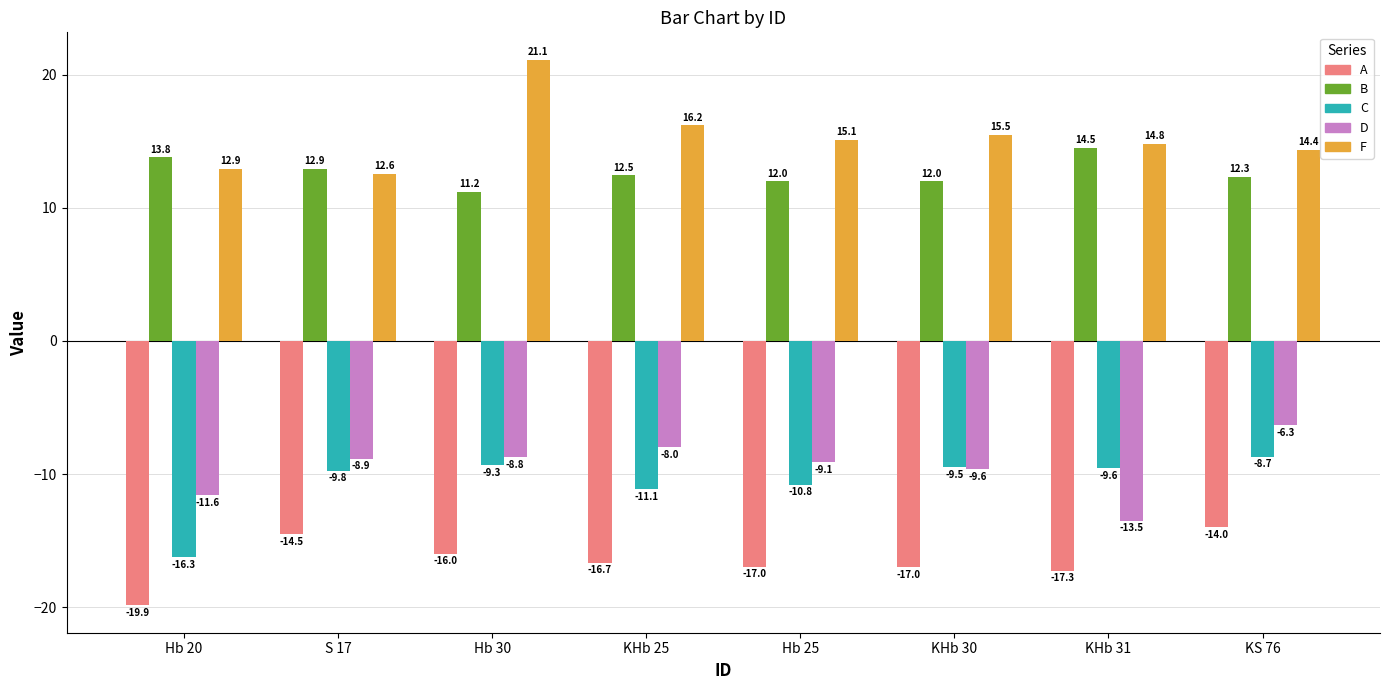

What is the sum of all B values?

101.2